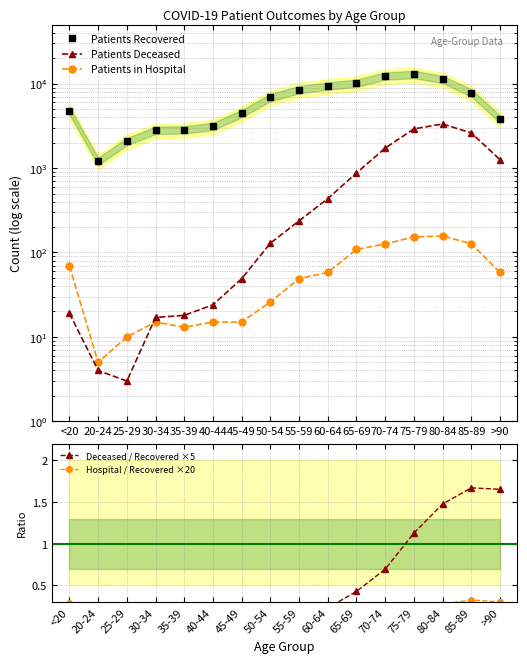

True or false: Hospital / Recovered ×20 has a value of 0.4 at 65-69.

False